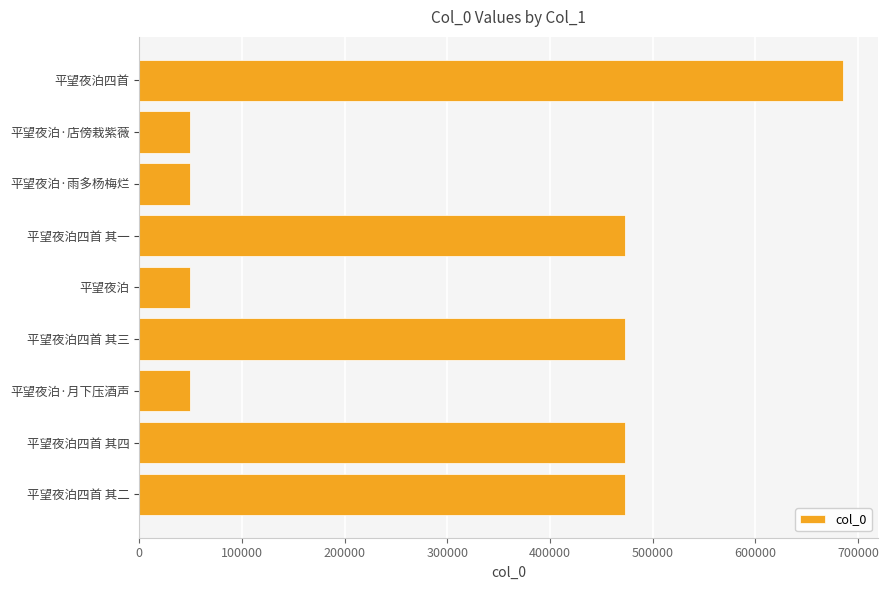

How many bars are there in total?

9